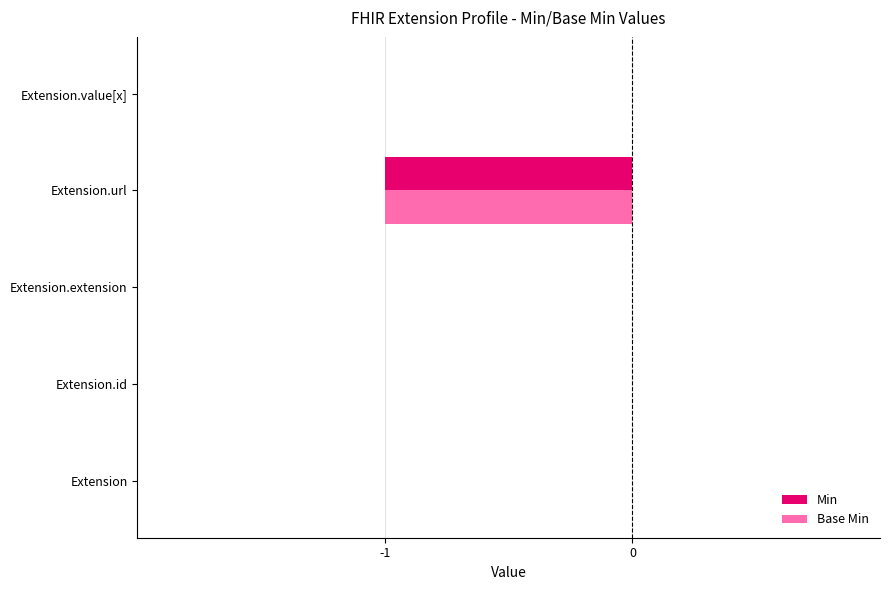

True or false: Min has a value of 1 at Extension.value[x].

False